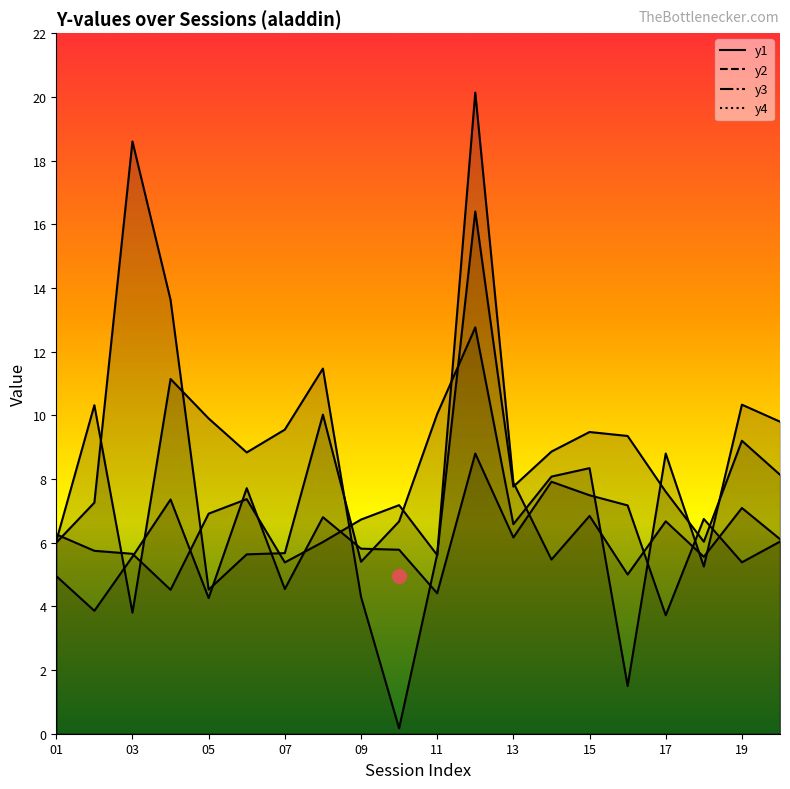

At which category does y1 reach its first local valley?

04